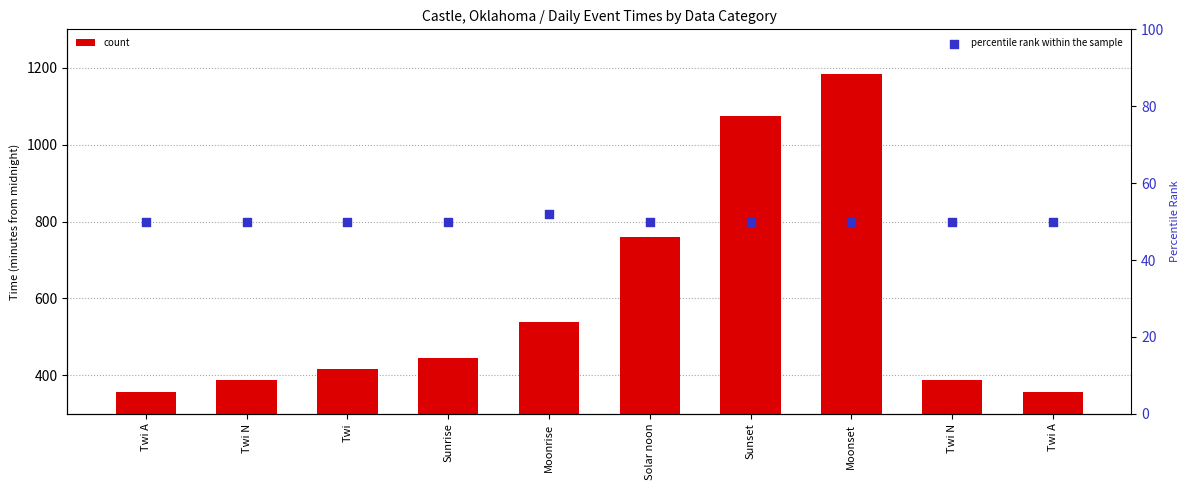

What is the total value across all series at Moonset?

932.7